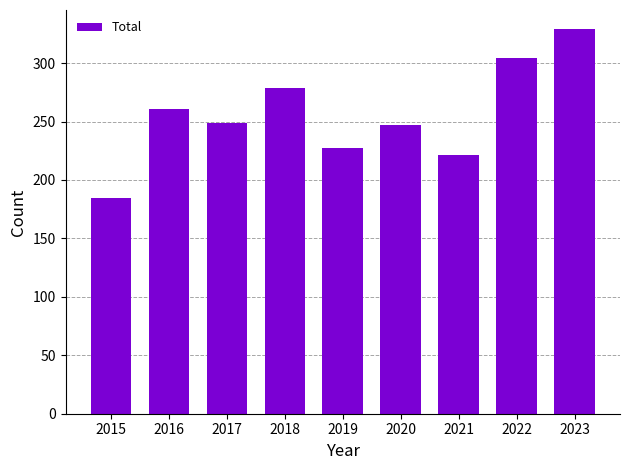

What is the difference between the maximum and minimum values?

144